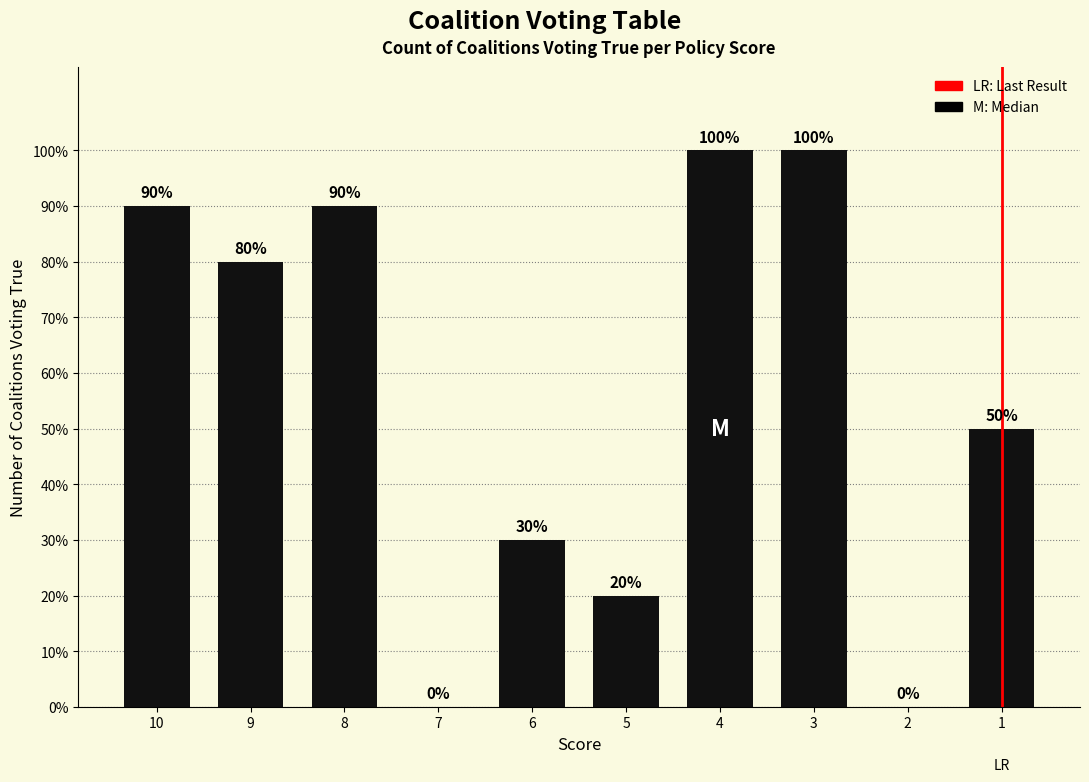

Are the bars horizontal?

No